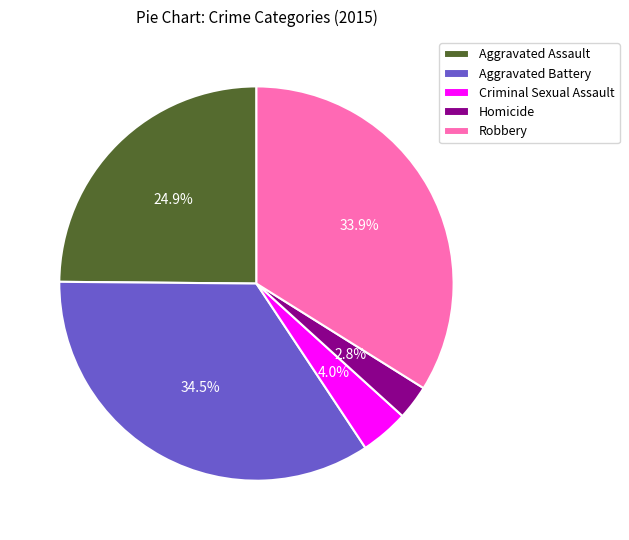

Combined, what portion of the pie is Homicide and Robbery?

36.7%